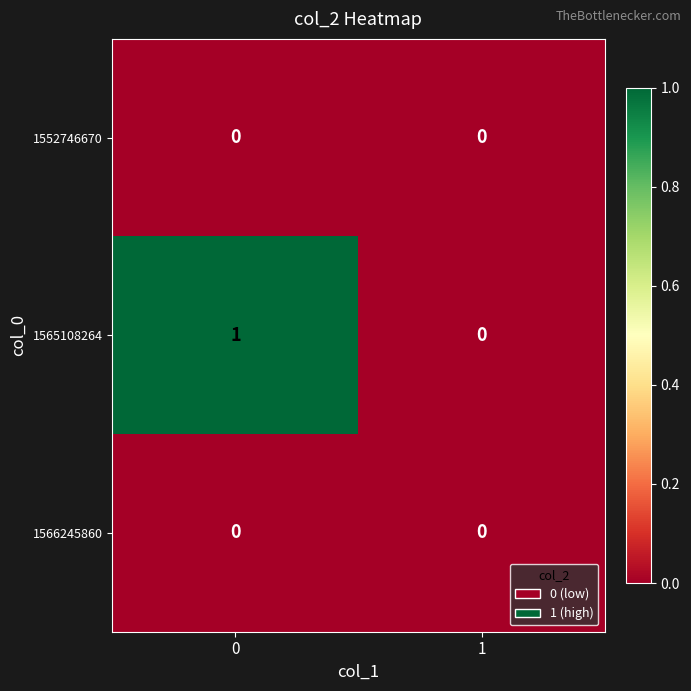

Which series has the largest total across all categories?

1565108264